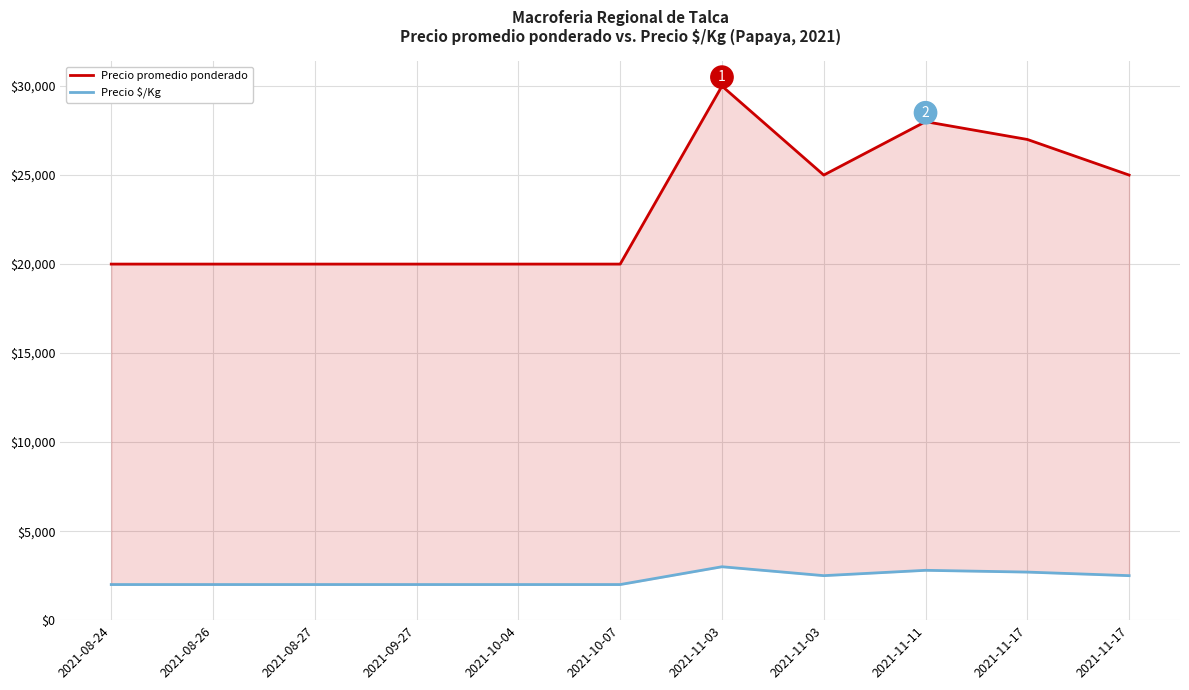

What is the value of the Precio $/Kg point at the 9th from the left?

2800